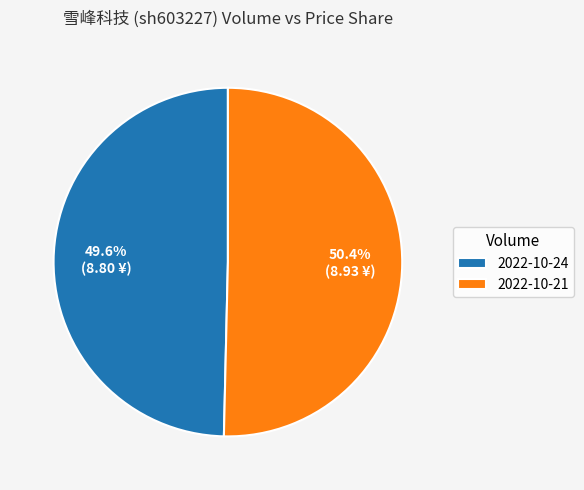

What is the smallest slice in the pie chart?

2022-10-24